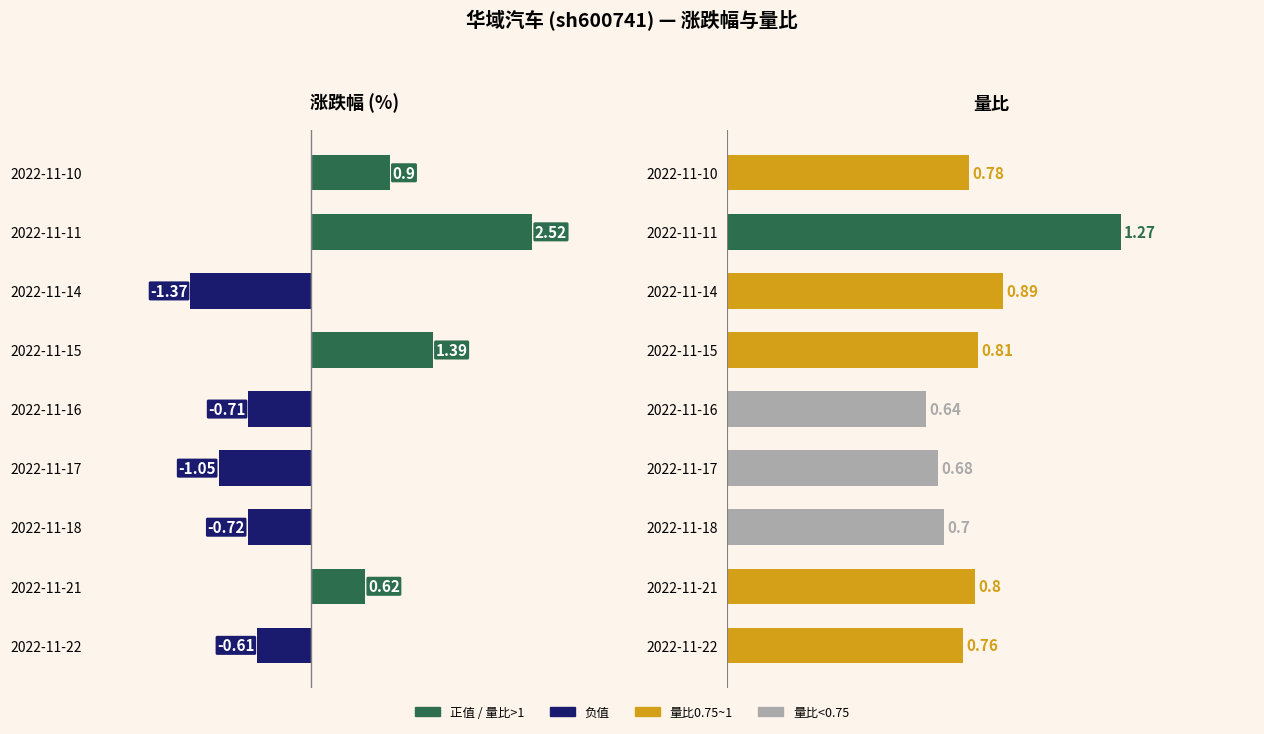

Does the chart contain any negative values?

Yes